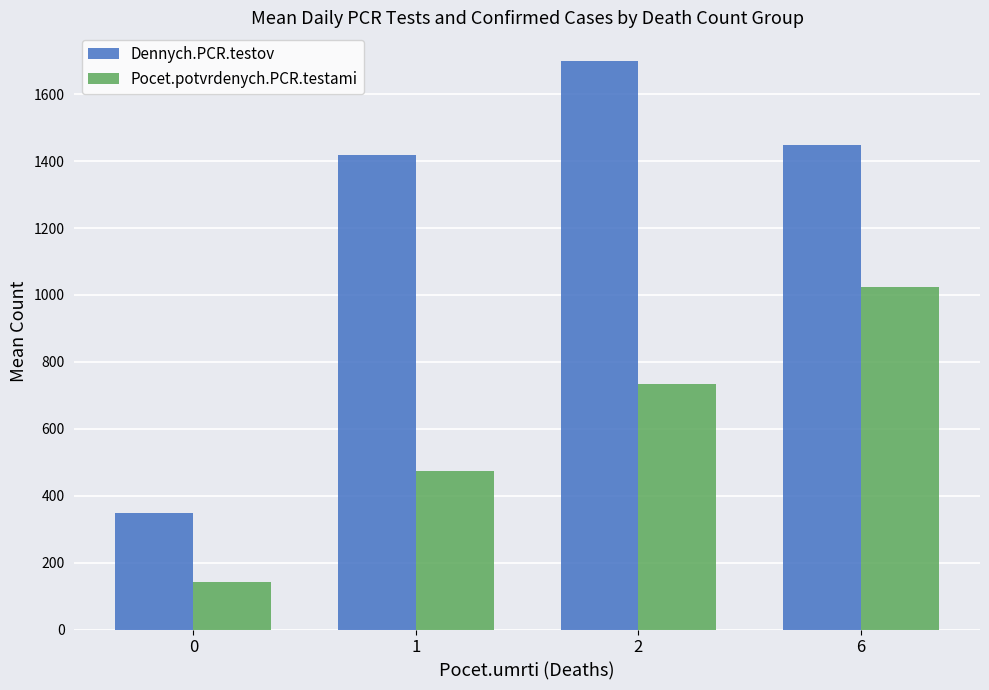

What is the average value of the Pocet.potvrdenych.PCR.testami series?

594